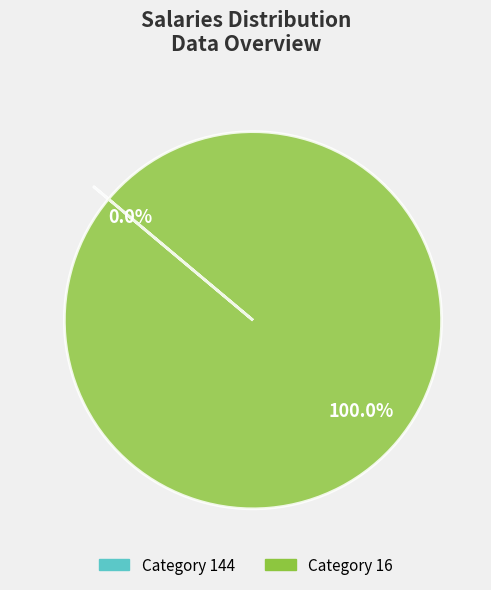

Does any single category account for the majority?

Yes